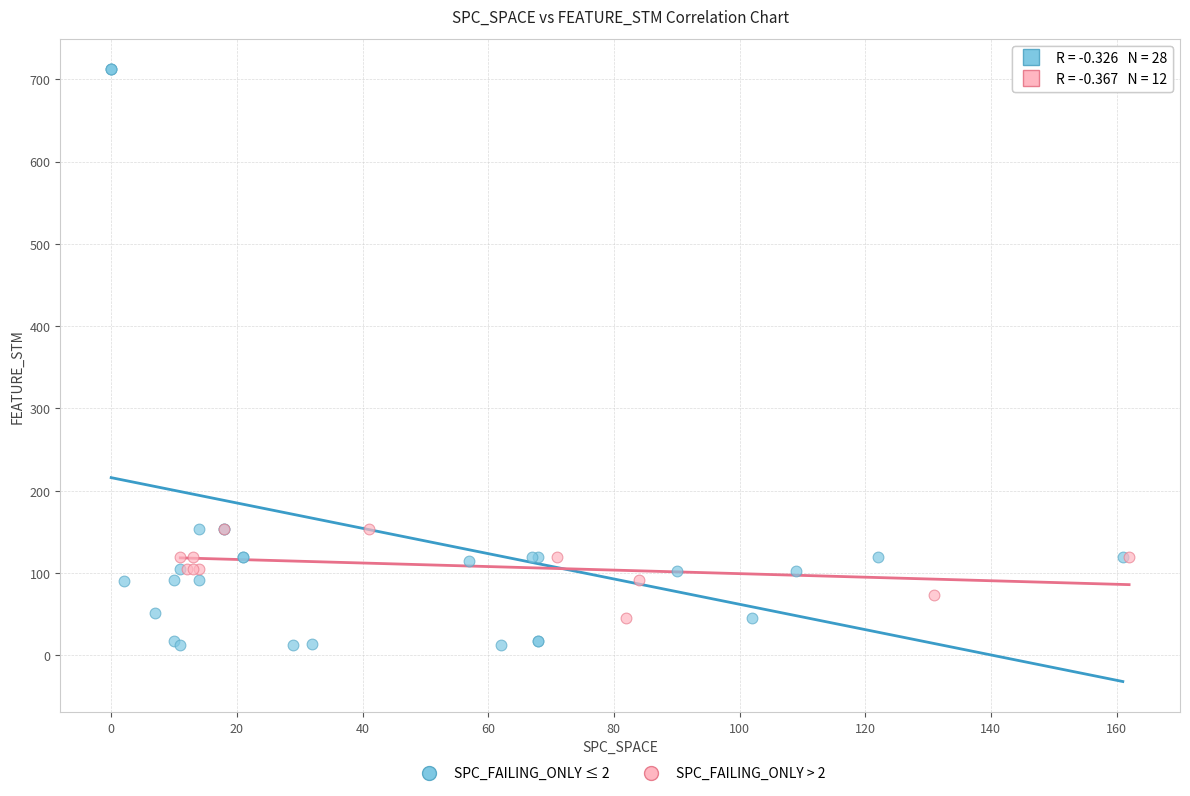

Which series reaches the minimum Y coordinate?

SPC_FAILING_ONLY ≤ 2